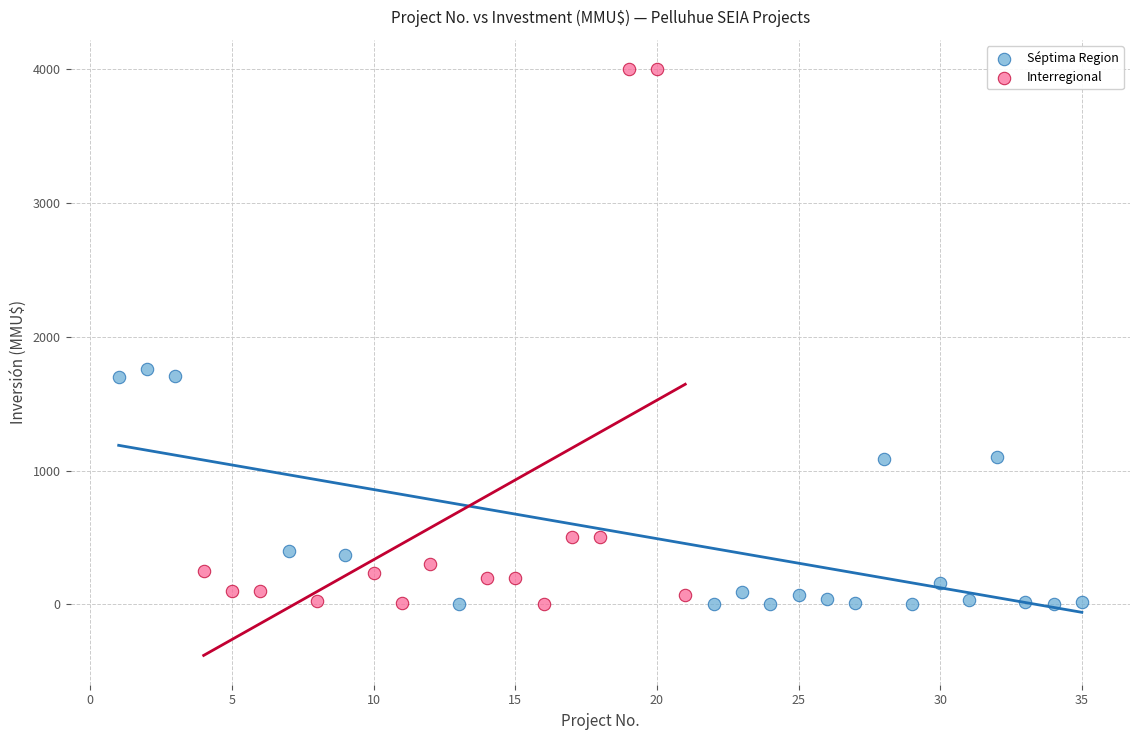

Which series contains the highest Y value?

Interregional